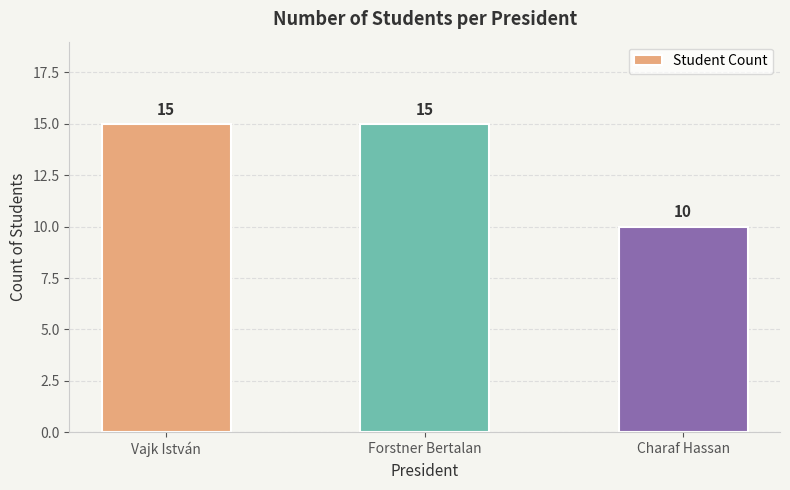

The chart shows a value of 26 at Forstner Bertalan. True or false?

False